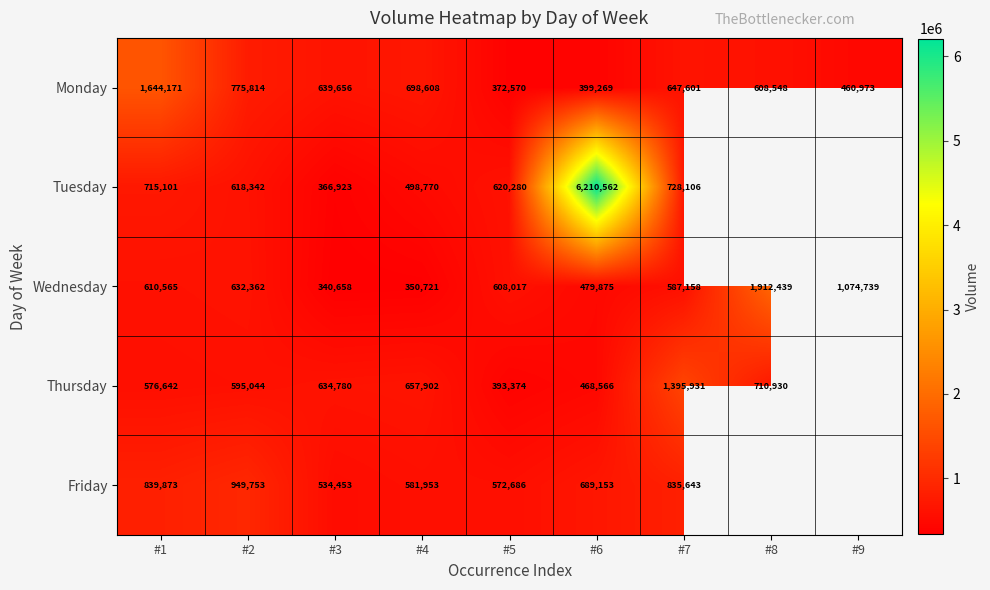

What is the difference between the maximum and minimum values in the Monday series?

1271601